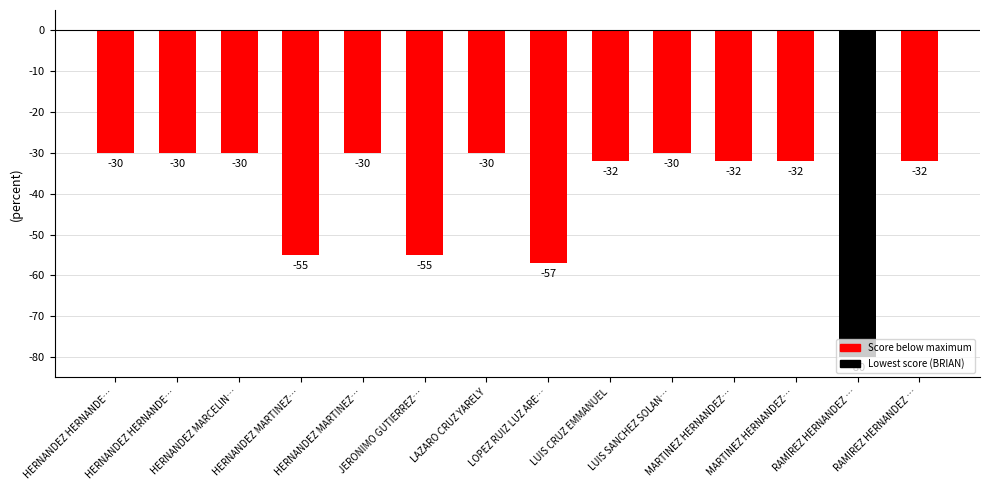

Which category has the lowest value across all series?

RAMIREZ HERNANDEZ …